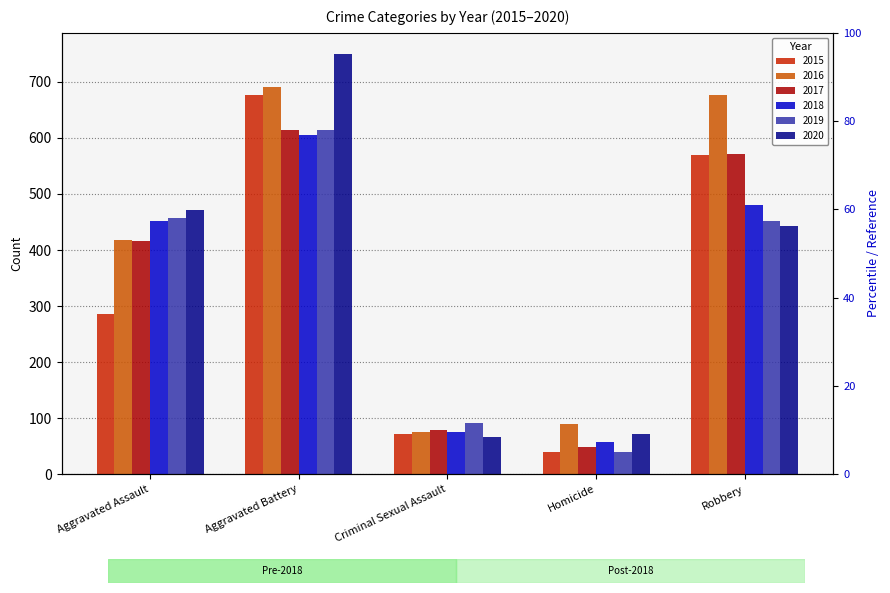

What is the difference between the highest and lowest values at Robbery?

233